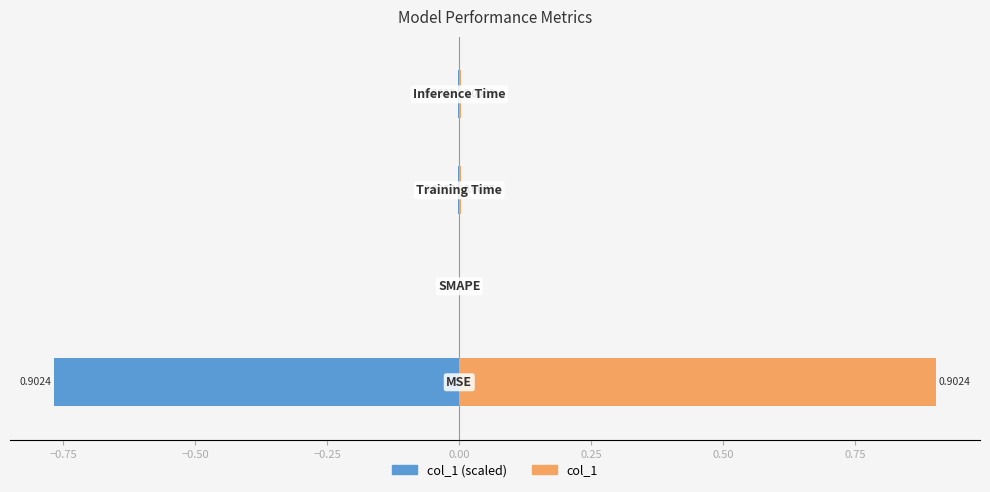

How many bars are there in total?

8